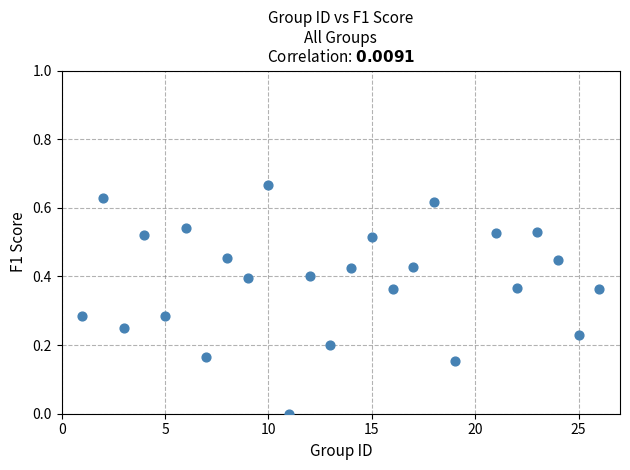

What is the range of X values (max minus min)?

25.0